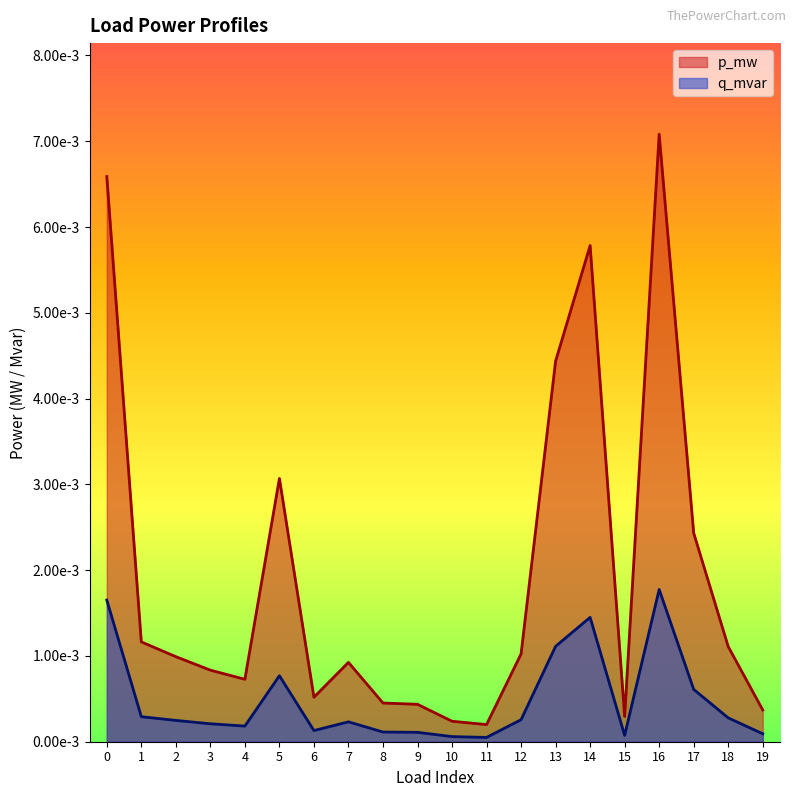

The value of q_mvar at 3 is 0.0. True or false?

False